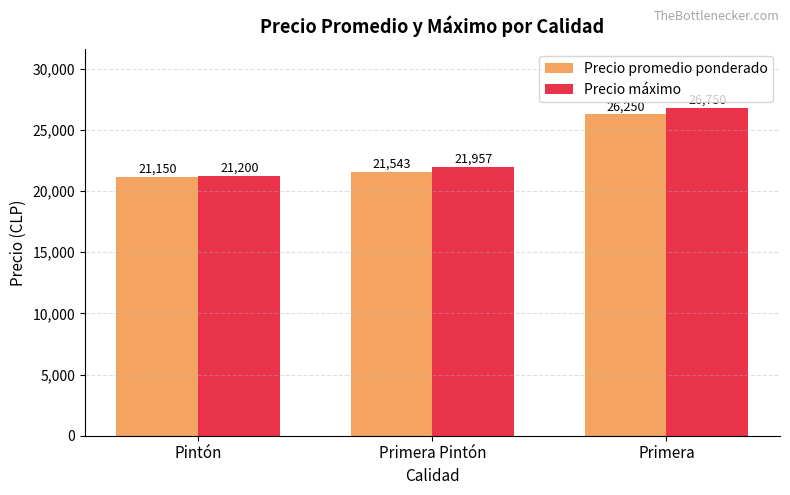

Where is Precio máximo nearest to the value 23975?

Primera Pintón